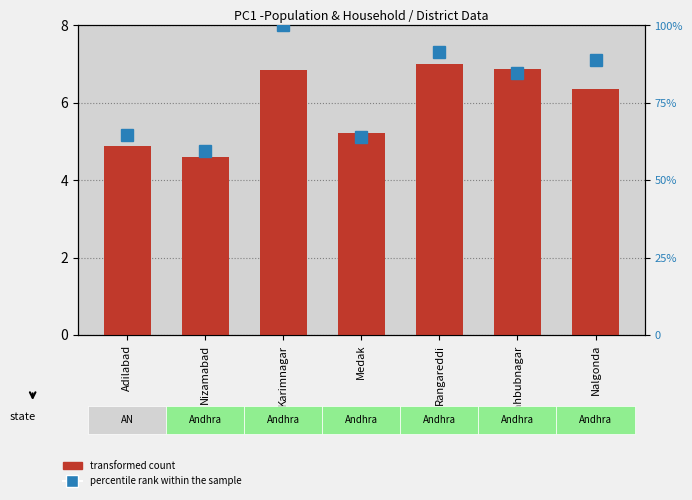

What is the average value of the transformed count series?

6.0